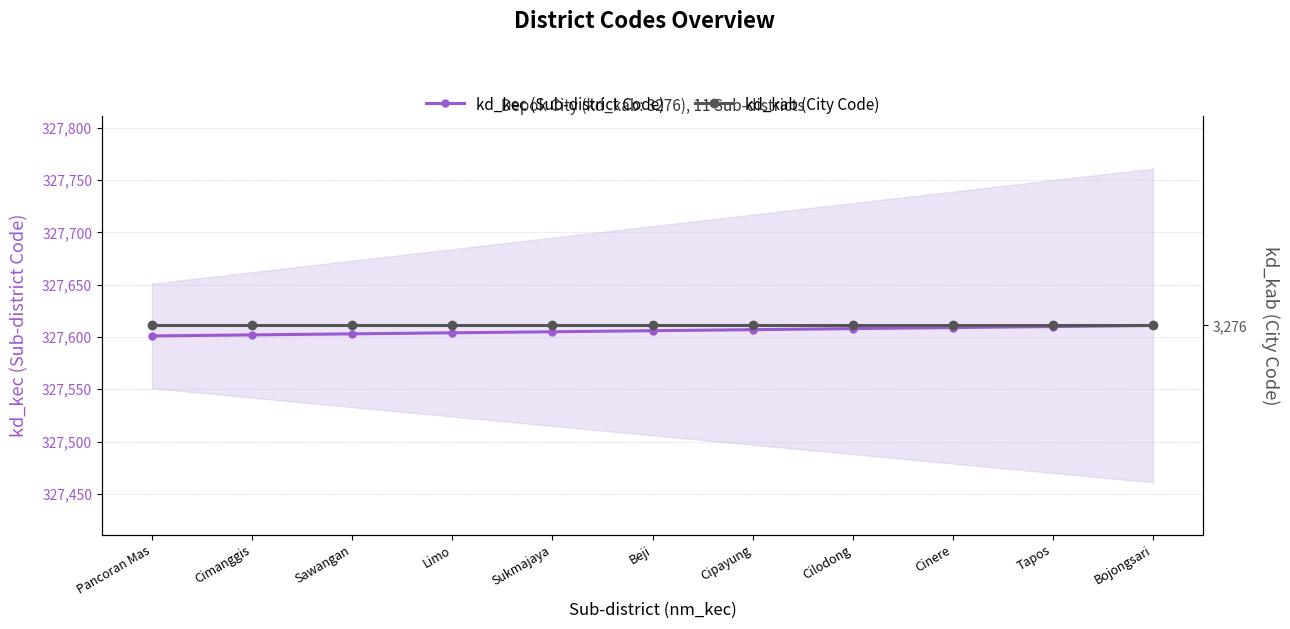

Where does the kd_kec (Sub-district Code) series first go above 327606?

Cipayung